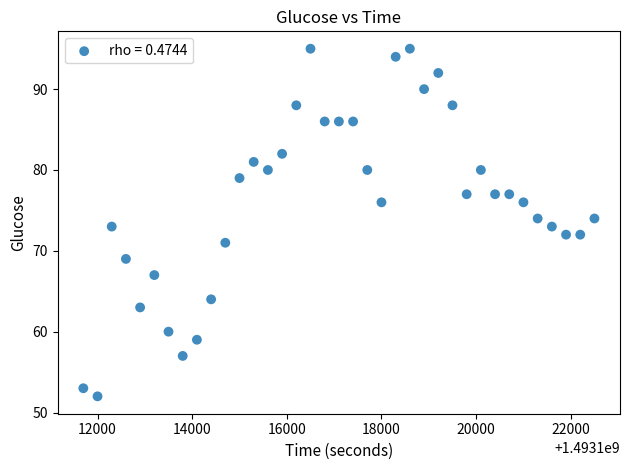

What is the range of Y values (max minus min)?

43